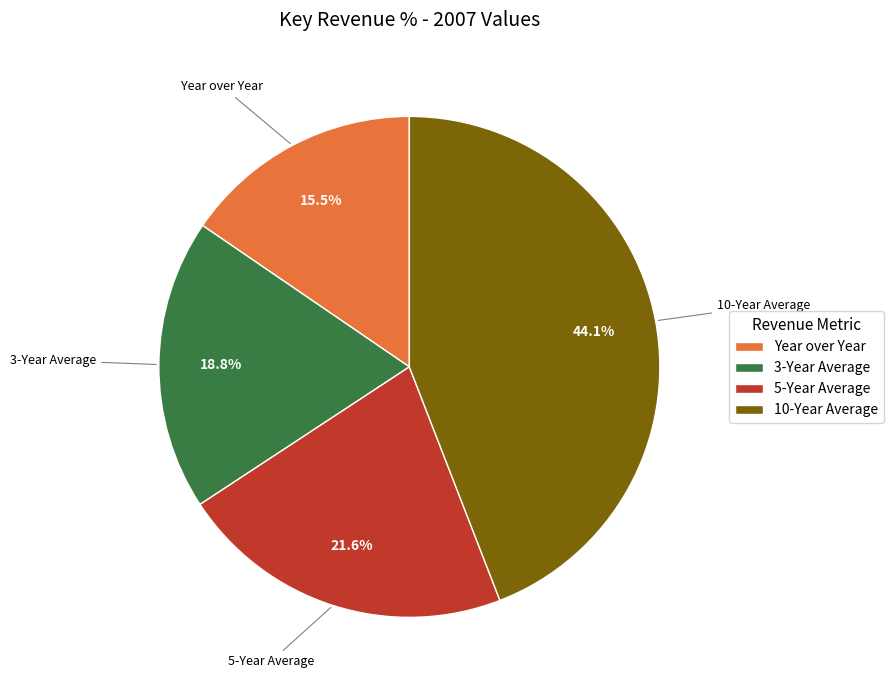

Count the number of slices in the pie.

4